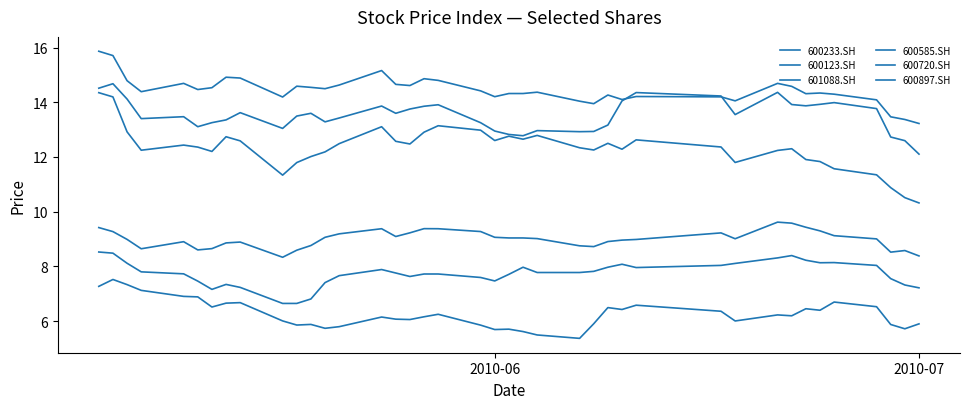

True or false: 600585.SH and 601088.SH intersect in this chart.

False